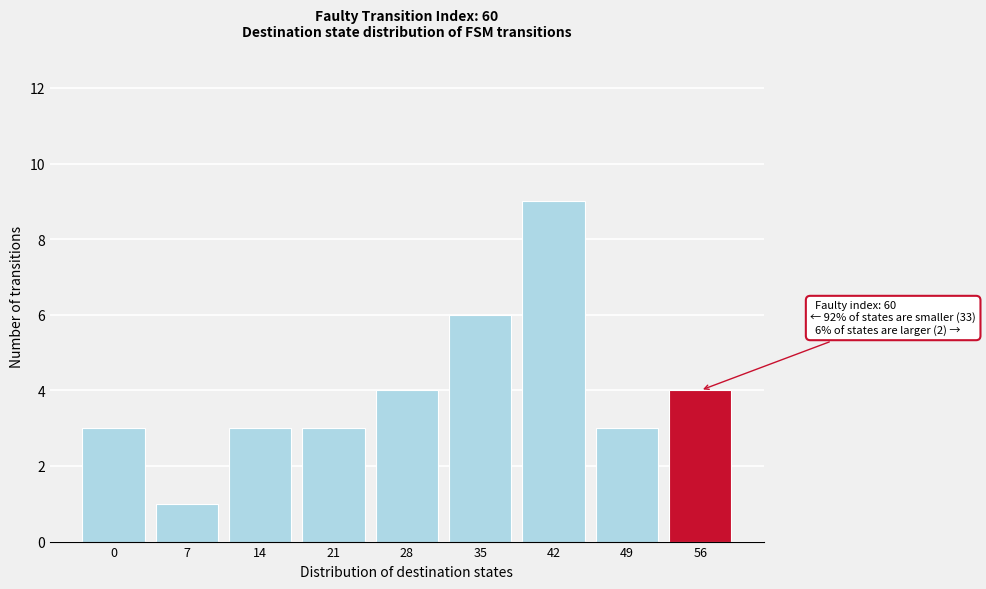

Reading right to left, list all the values displayed in this chart.

4	3	9	6	4	3	3	1	3